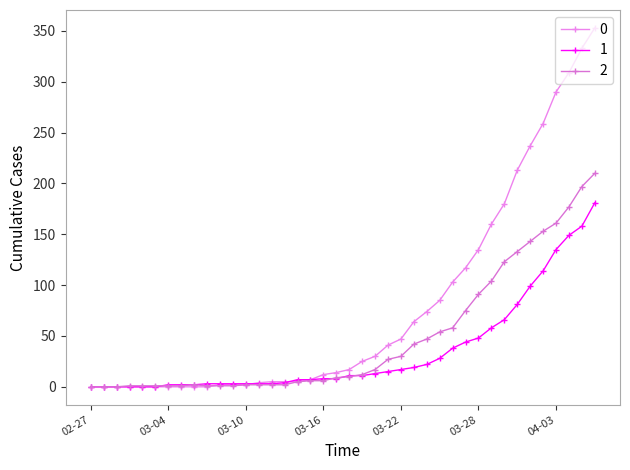

How many values in the 0 series are below 17?

20